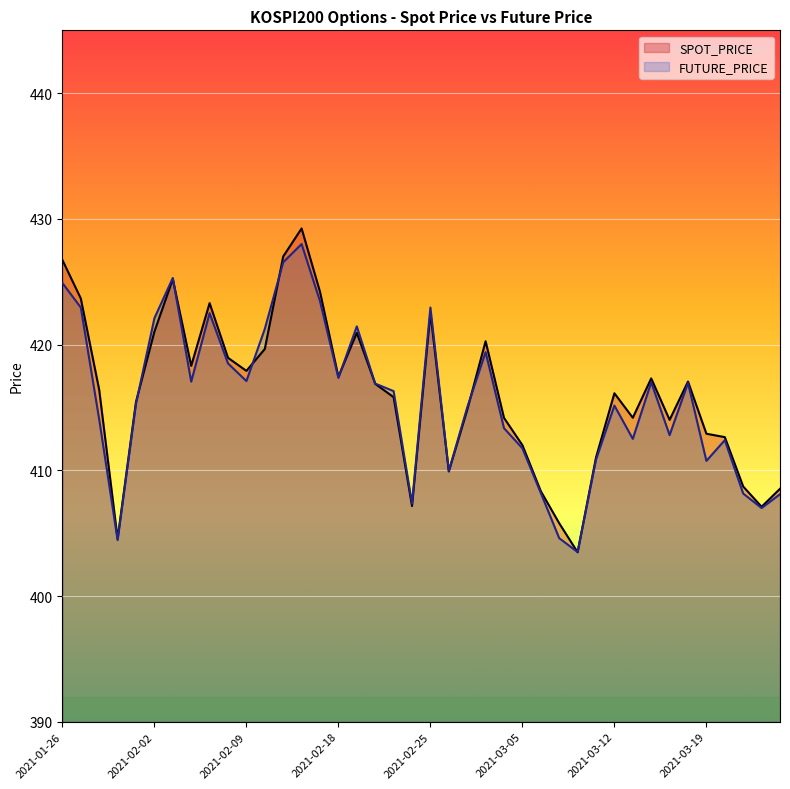

The value of SPOT_PRICE at 2021-02-08 is 625.7. True or false?

False